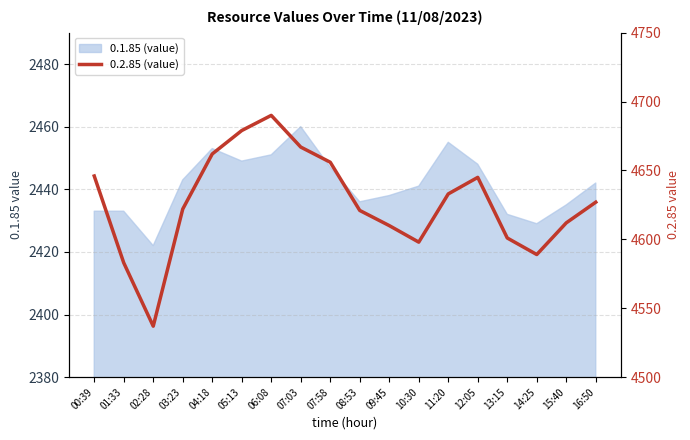

What is the value of the 7th point from the left?

4690